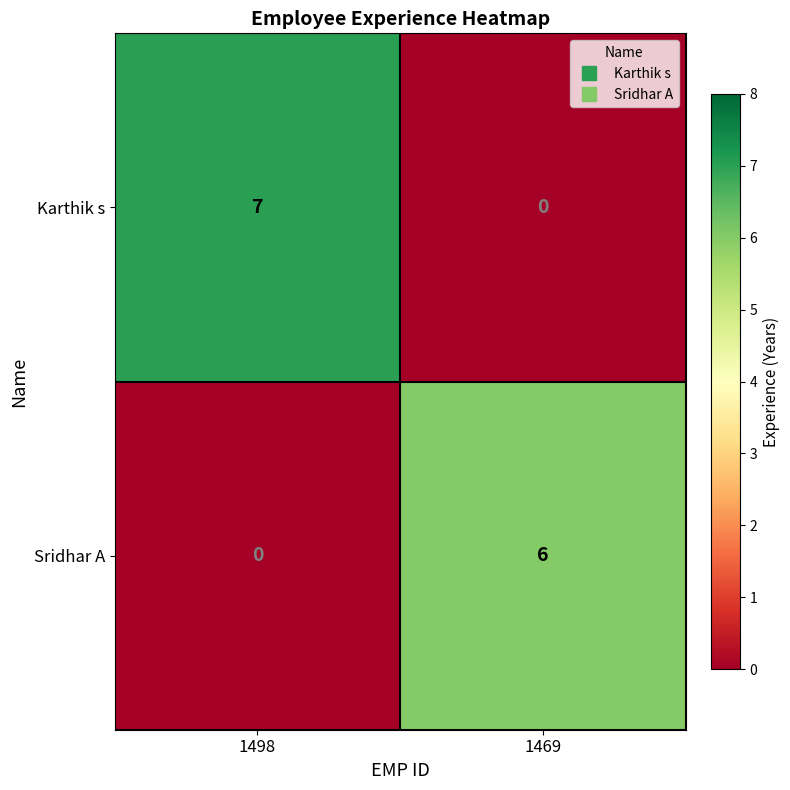

List the series in order of their overall mean, lowest first.

Sridhar A, Karthik s